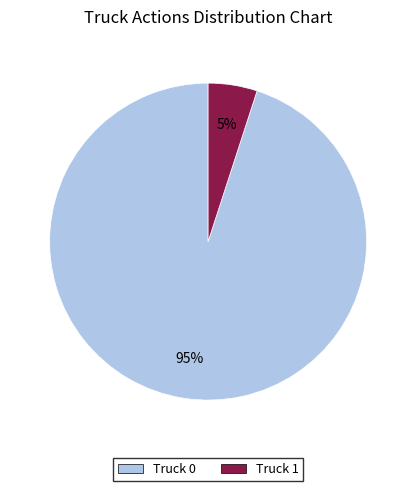

How many slices are in this pie chart?

2